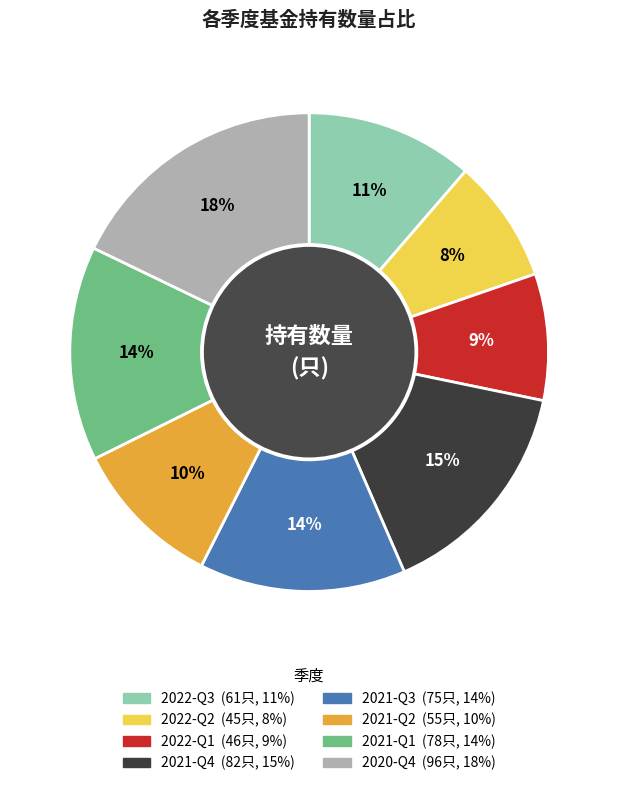

True or false: 2022-Q3 accounts for 17% of the total.

False